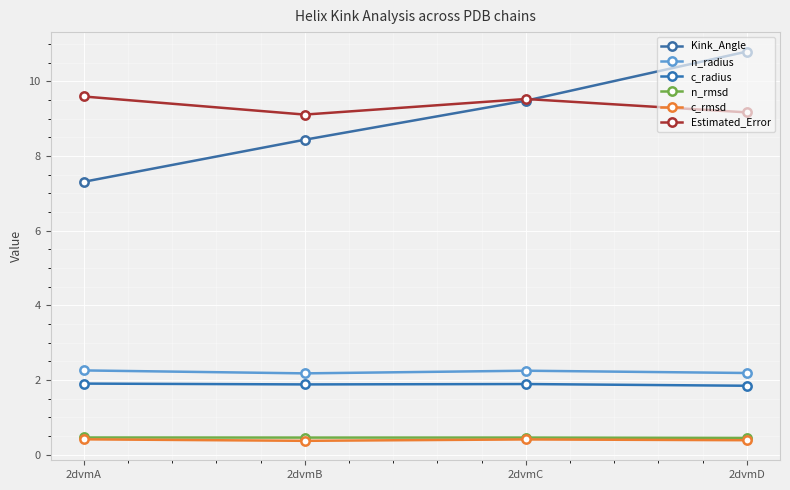

Does the chart have visible grid lines?

Yes